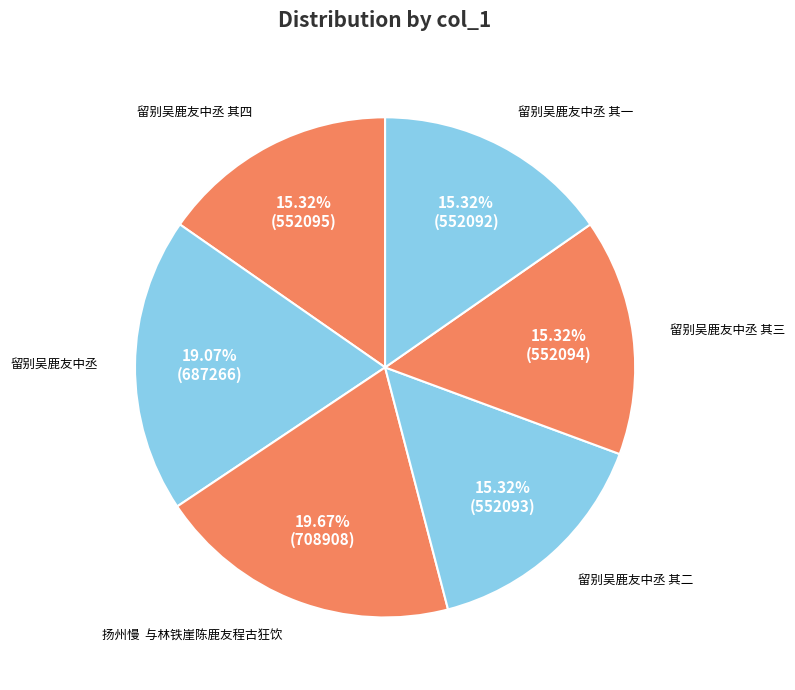

Does any single category account for the majority?

No